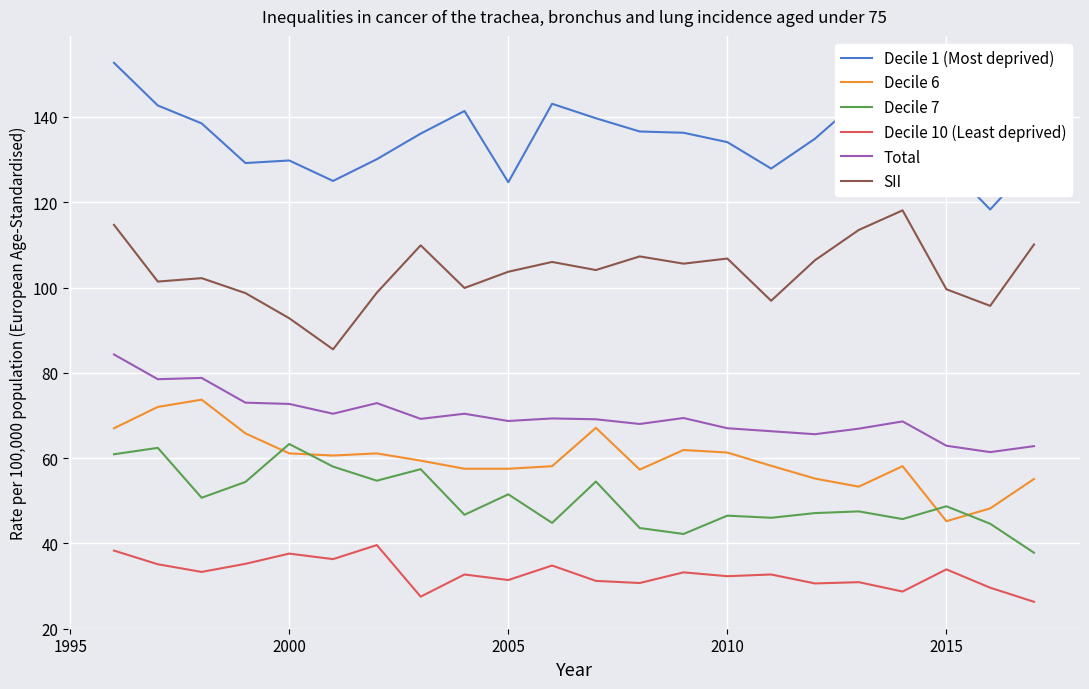

What is the lowest value of the Decile 1 (Most deprived) series?

118.3